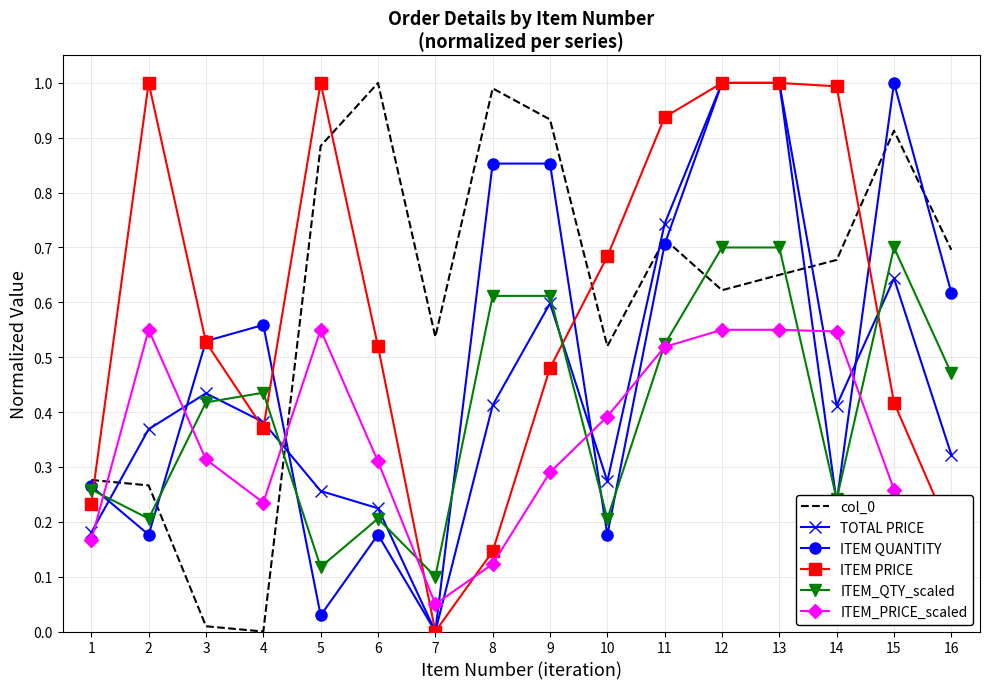

True or false: ITEM_QTY_scaled has a value of 0.0 at 6.

False